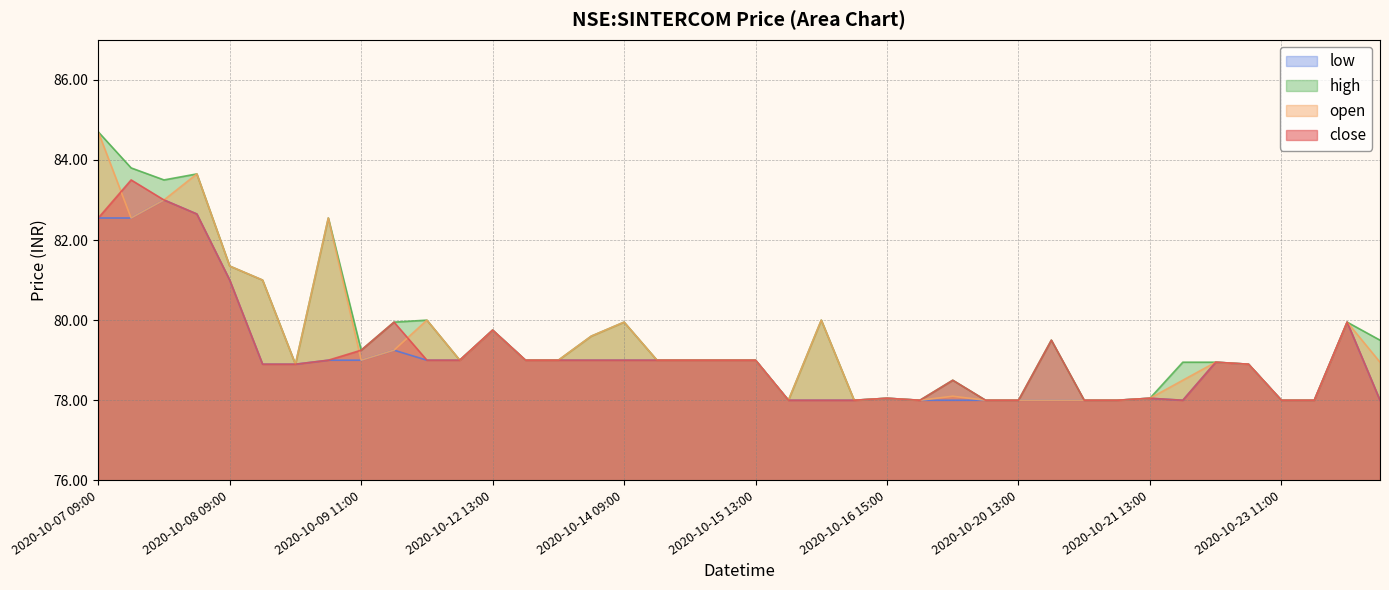

True or false: low and close intersect in this chart.

False